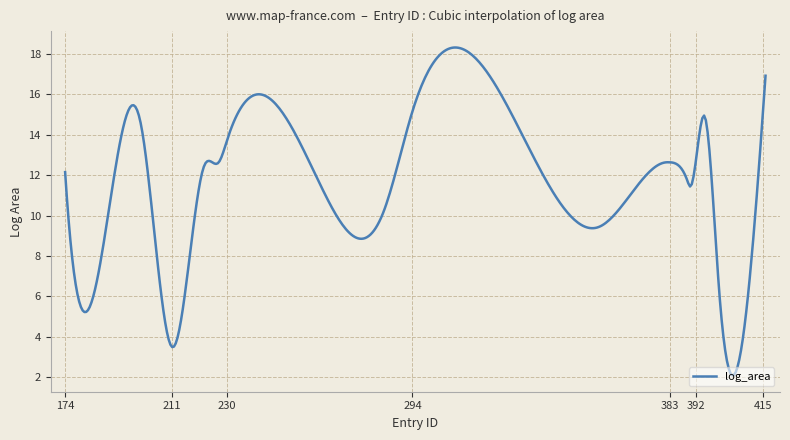

Does the chart have visible grid lines?

Yes